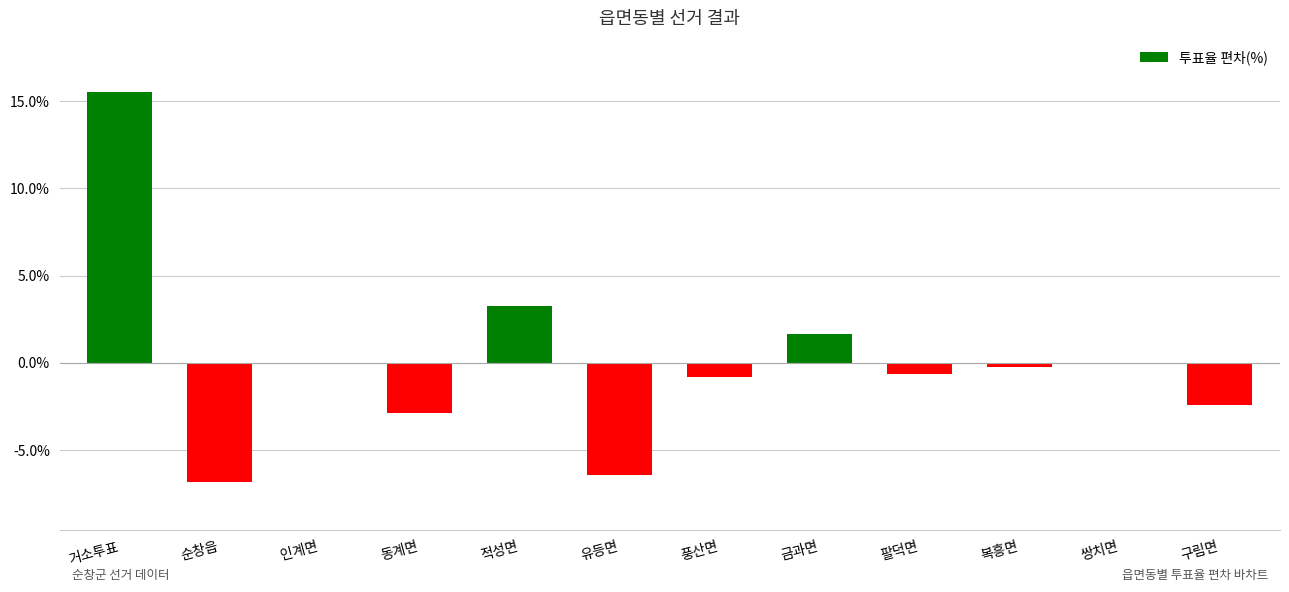

At which label is the value closest to 4?

적성면